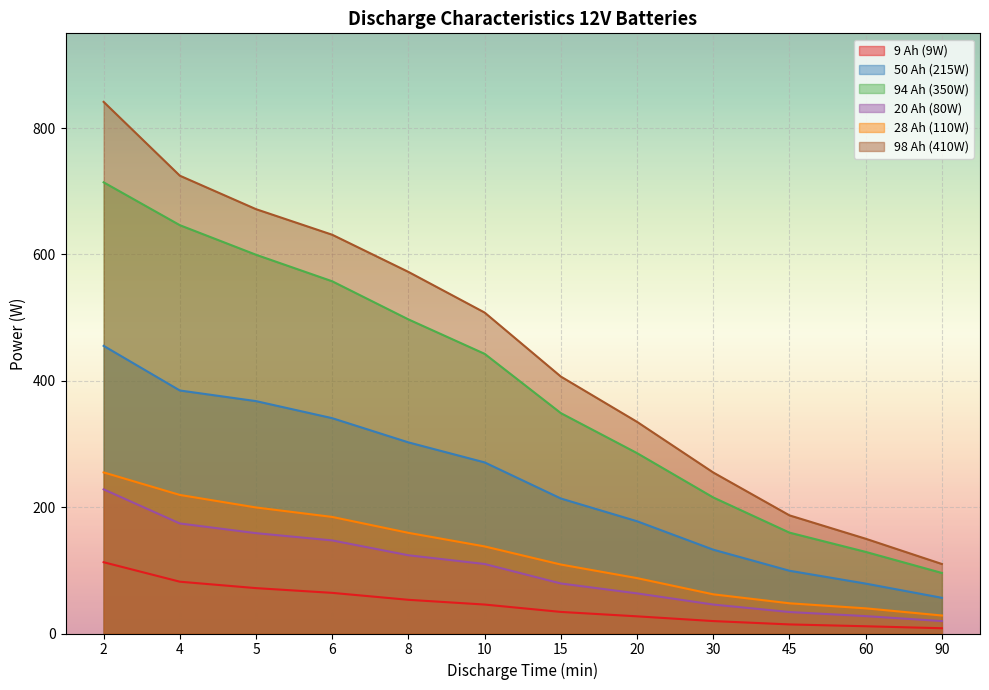

What is the value of the 50 Ah (215W) point at the 9th from the left?

132.7